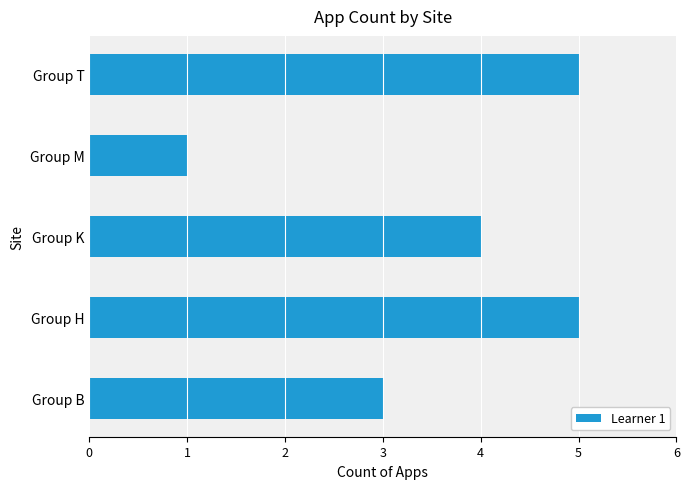

Count the values in the range 3 to 5.

4